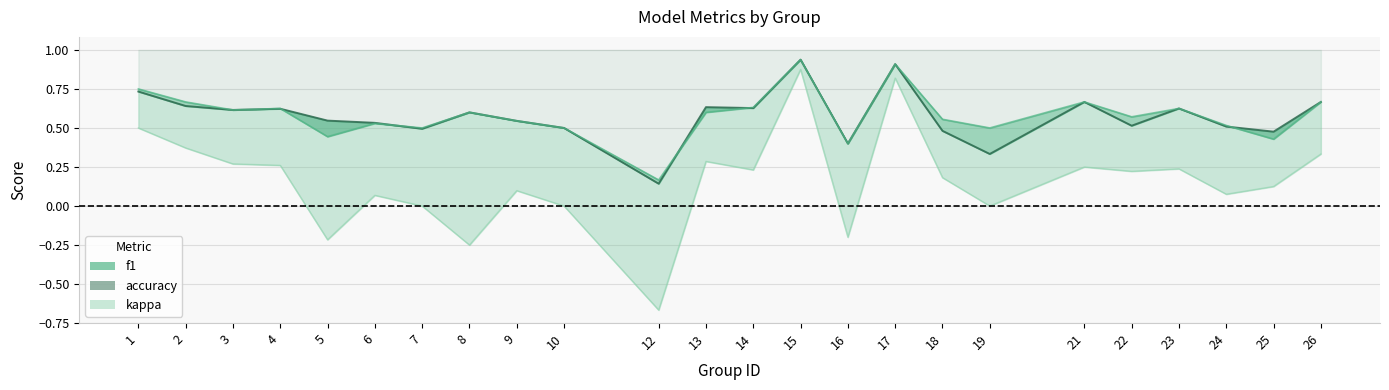

The kappa_line series shows -0.4 at 8. True or false?

False